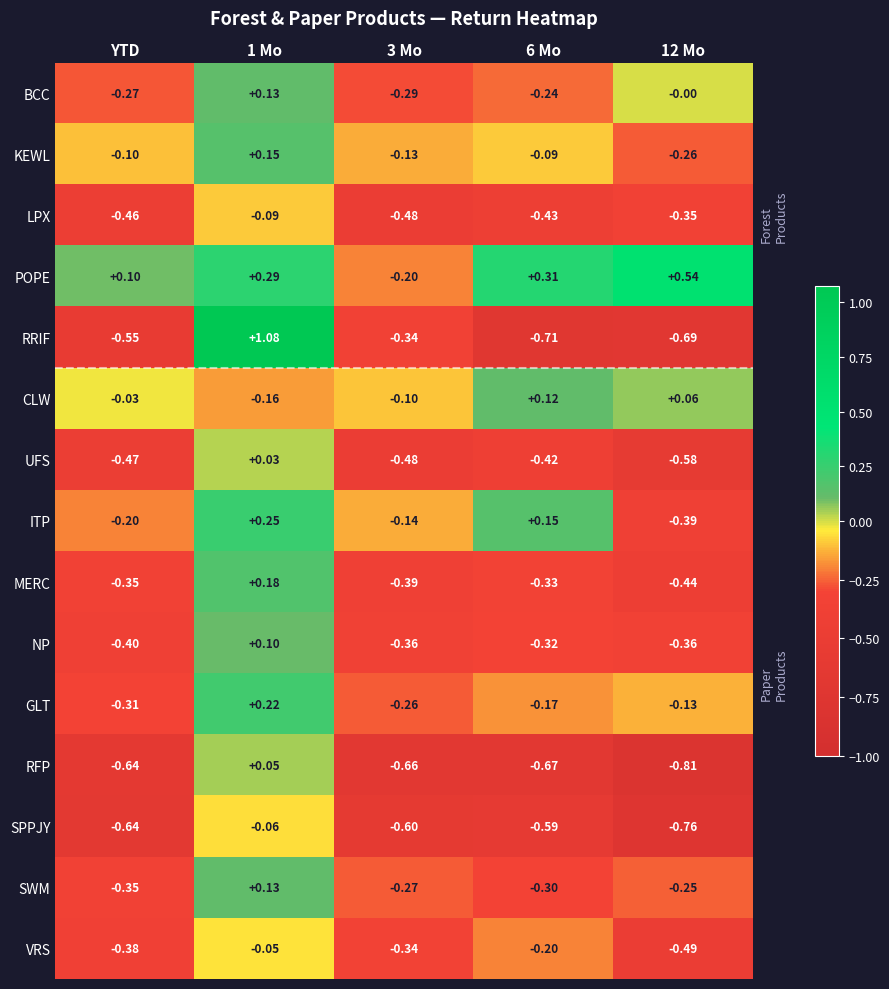

What is the total value across all series at 3 Mo?

-5.0